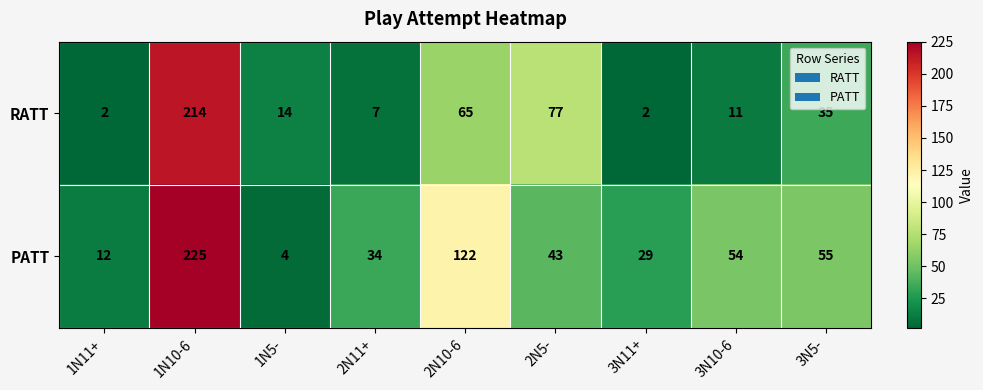

The RATT series shows 1 at 3N11+. True or false?

False